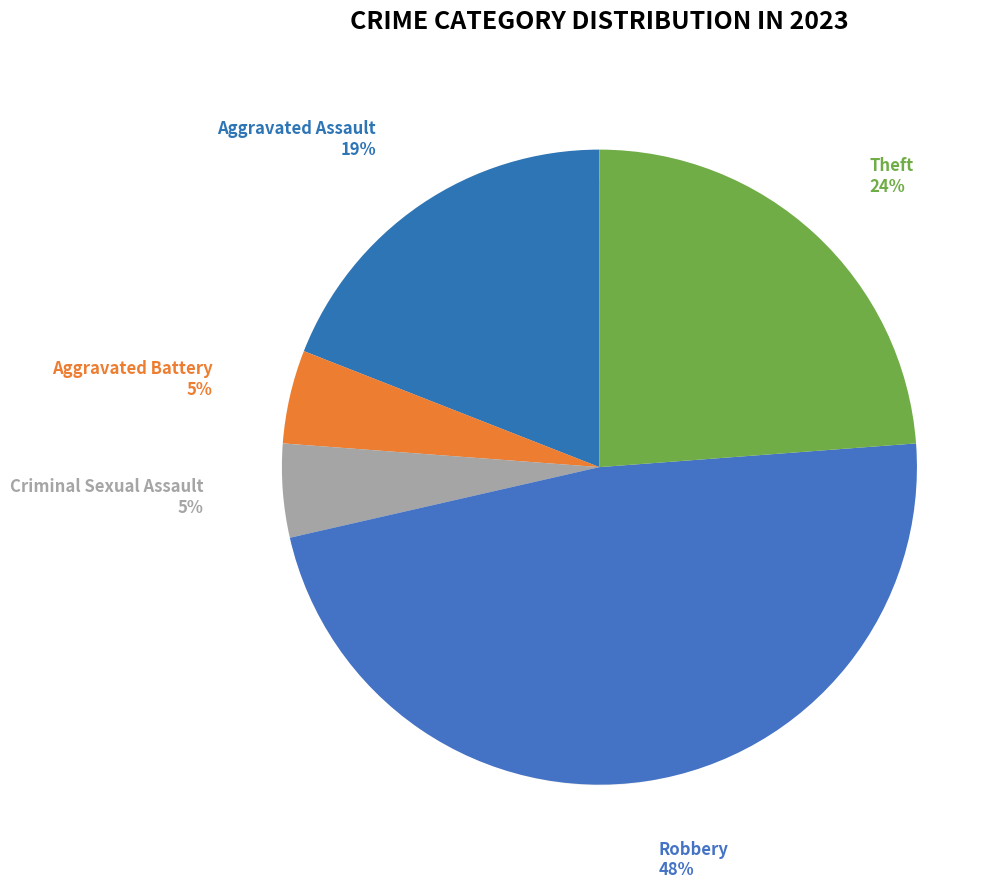

Approximately how many times larger is the value at Aggravated Battery compared to Theft?

0.2